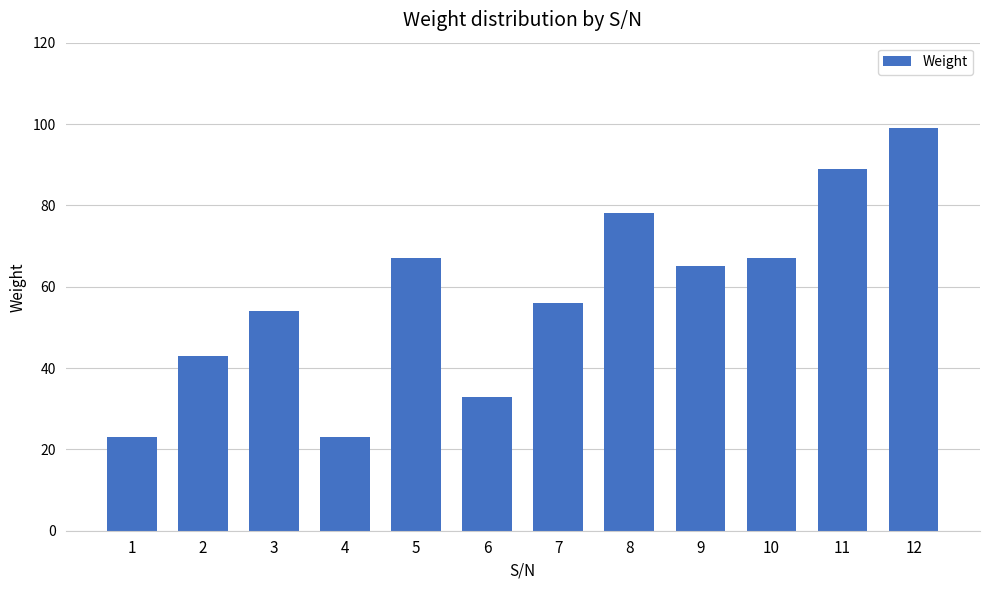

Which category has the highest value across all series?

12